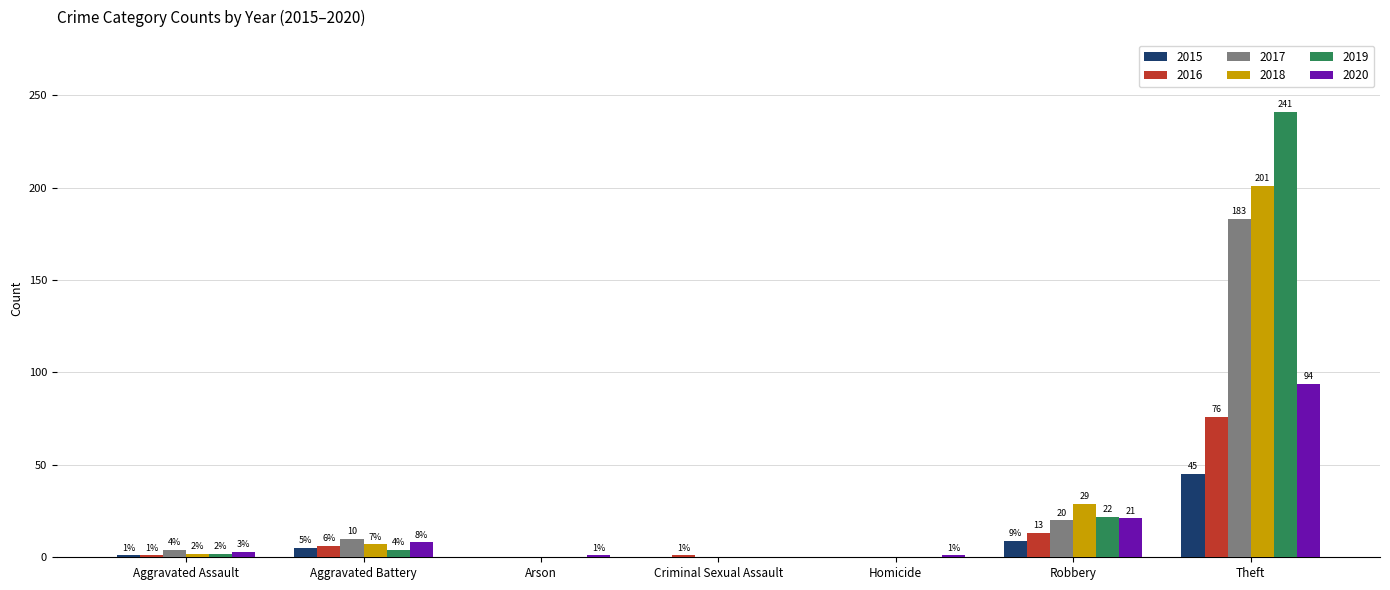

Is the value of 2017 at Arson greater than the value of 2019 at Robbery?

No